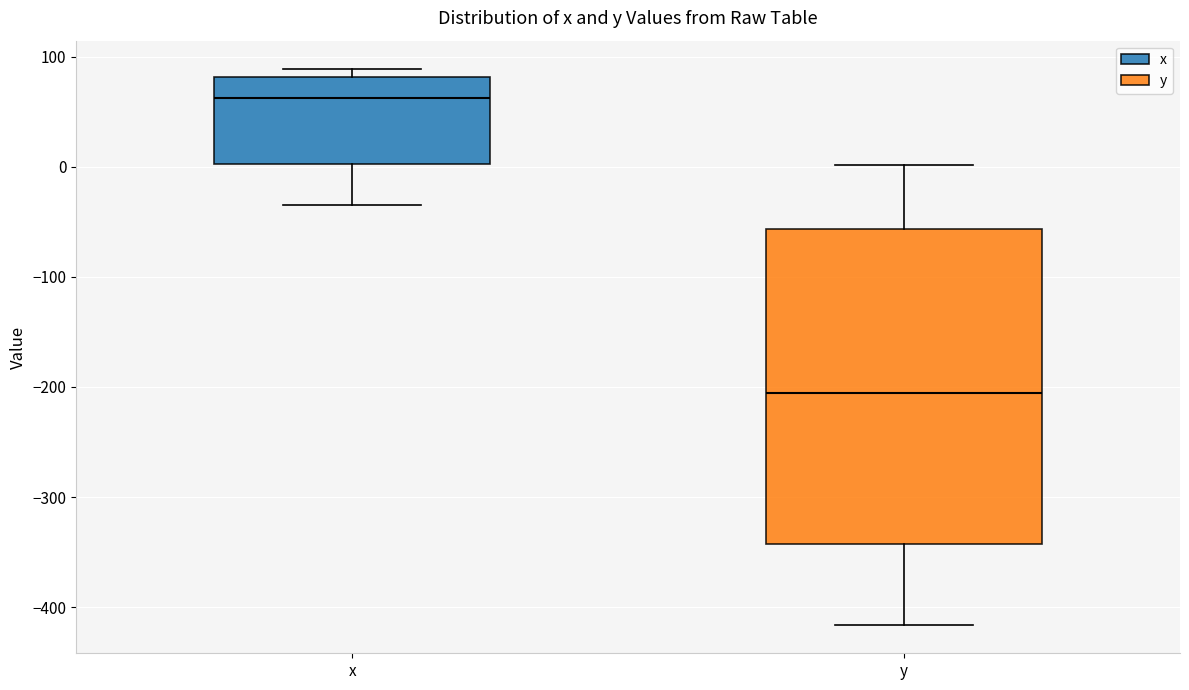

Reading left to right, transcribe this box plot: for each box, give where its median line is, the range the box spans, and where its two whiskers end, as read against the y-axis. The values are not printed on the chart, so give them approximately, as read against the axis.

x: median 60, box 0 to 80, whiskers -30 to 90
y: median -210, box -340 to -60, whiskers -420 to 0